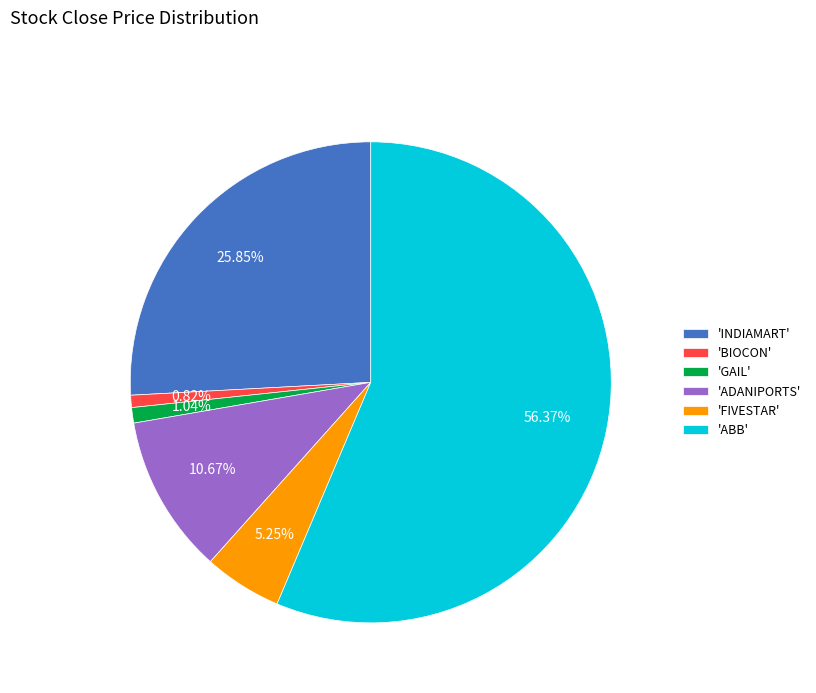

How many slices are in this pie chart?

6